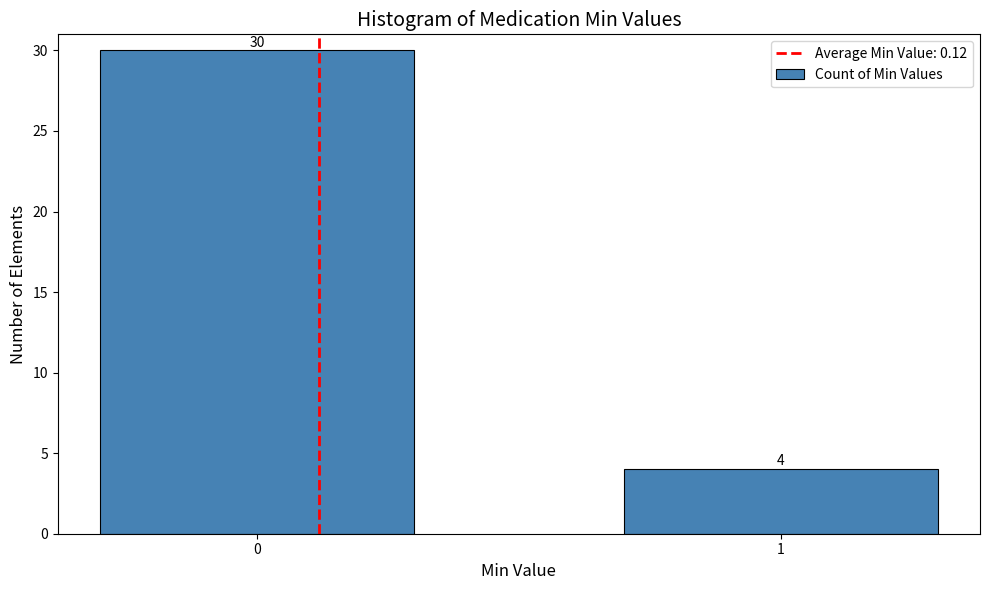

Reading left to right, extract all data points from this chart.

30	4